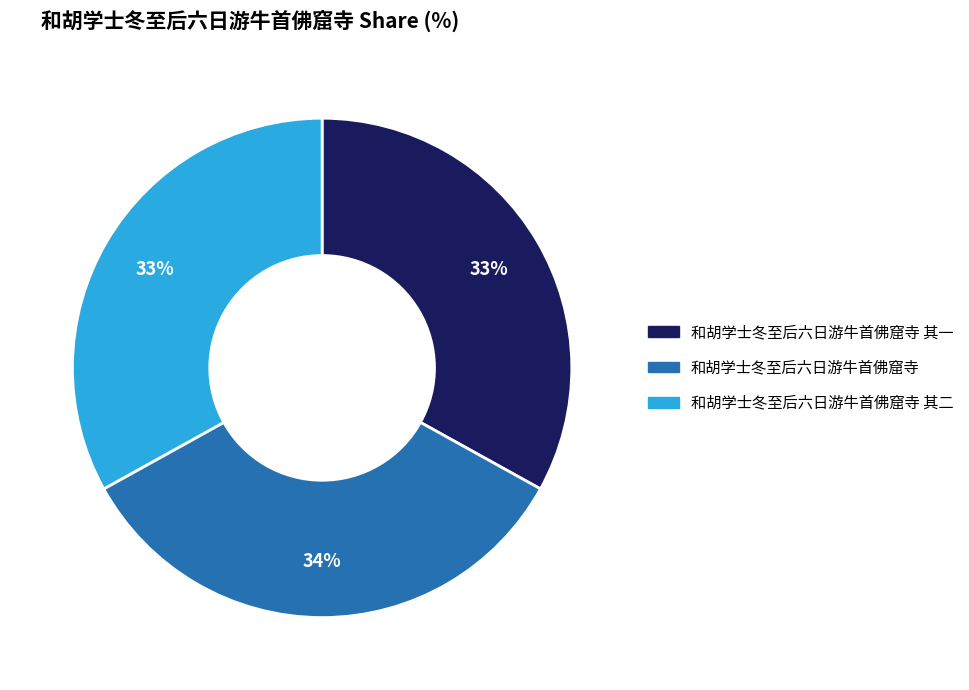

The 和胡学士冬至后六日游牛首佛窟寺 slice represents 34% of the pie. True or false?

True